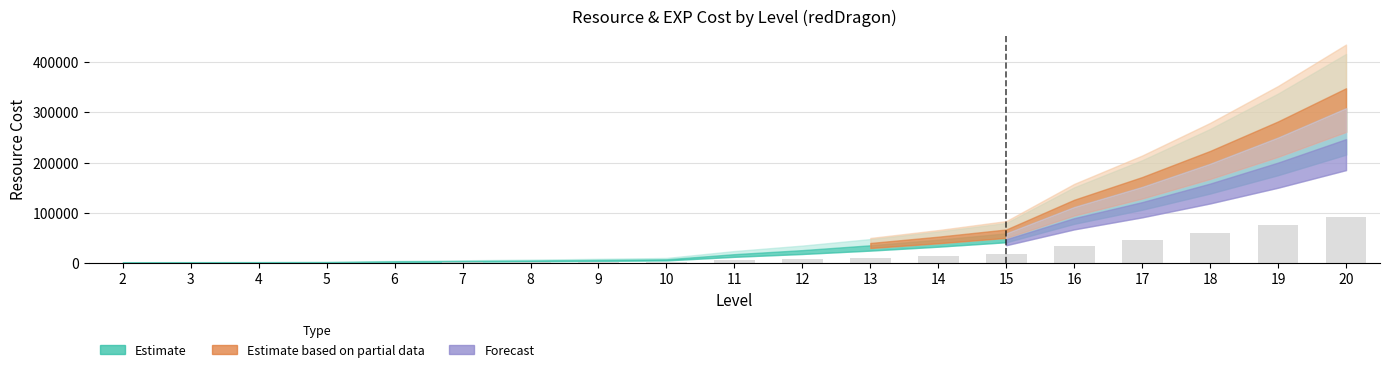

The value at 20 is 92460. True or false?

True